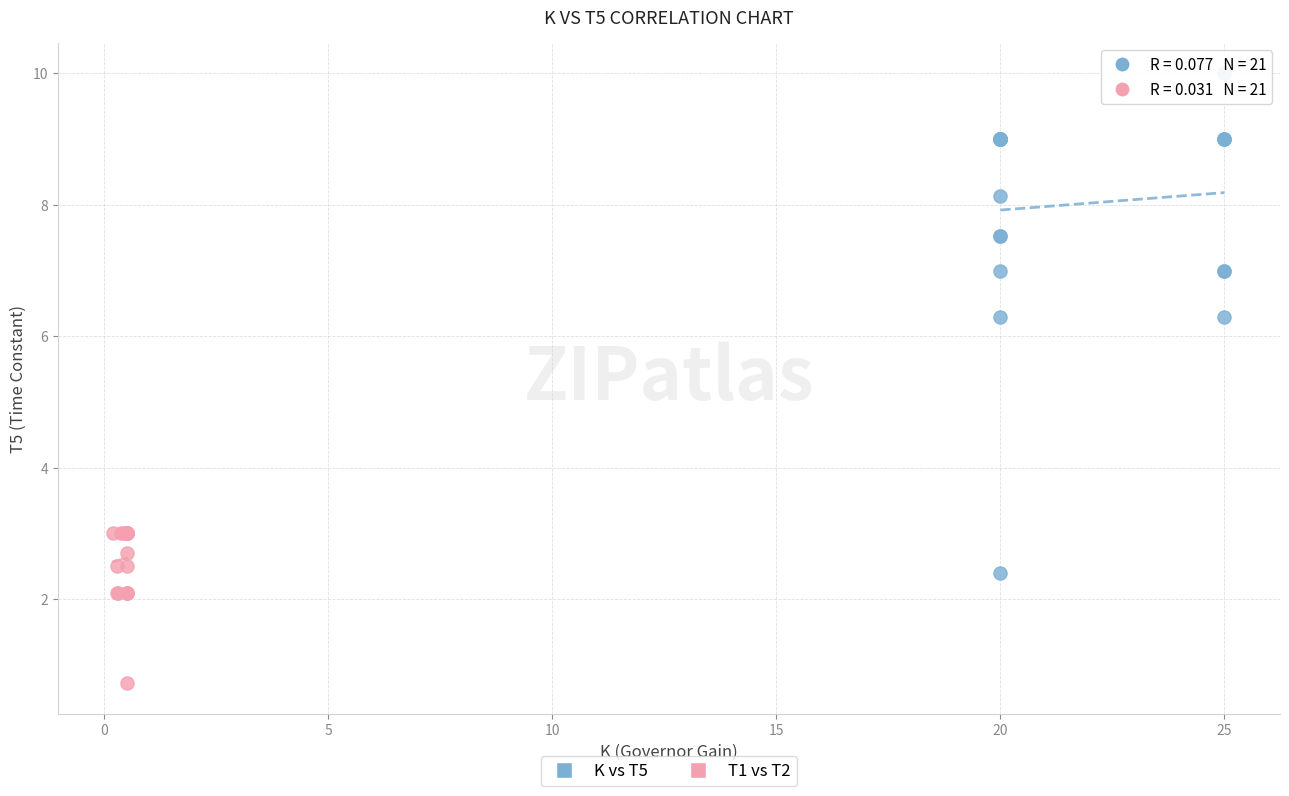

Which series reaches the maximum Y coordinate?

K vs T5